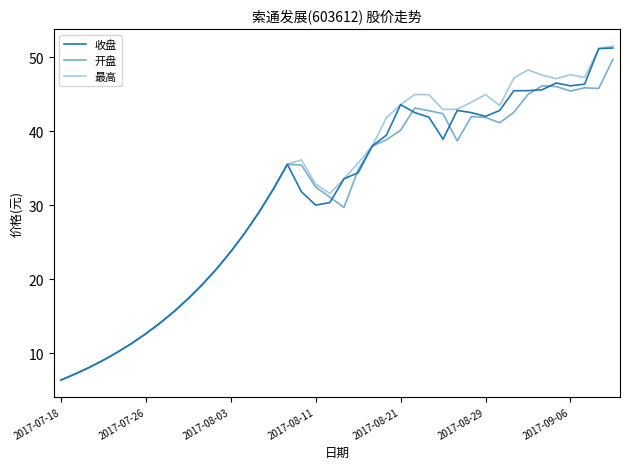

At which category does the chart reach its minimum across all series?

2017-07-18